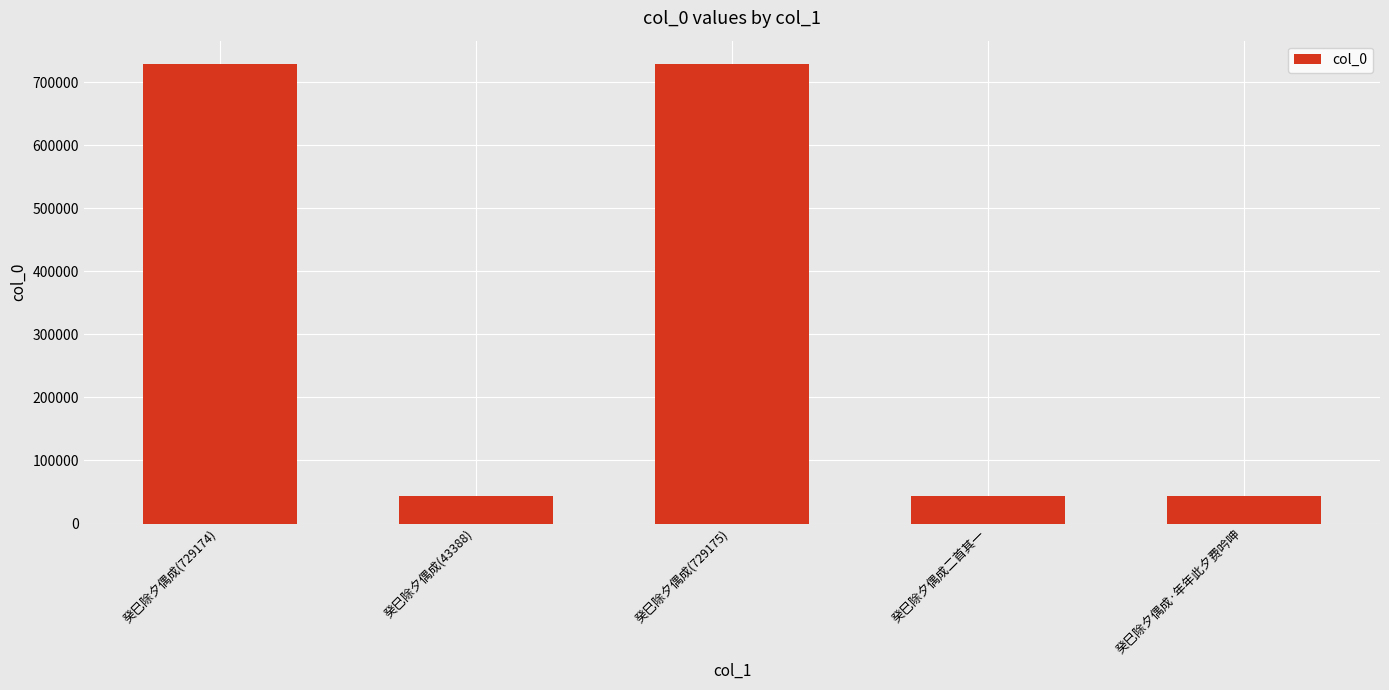

What is the label of the 4th bar from the right?

癸巳除夕偶成(43388)